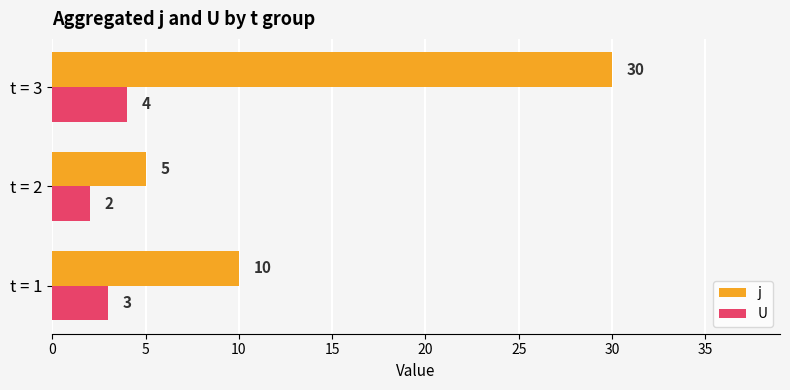

Which series has the widest spread of values?

j